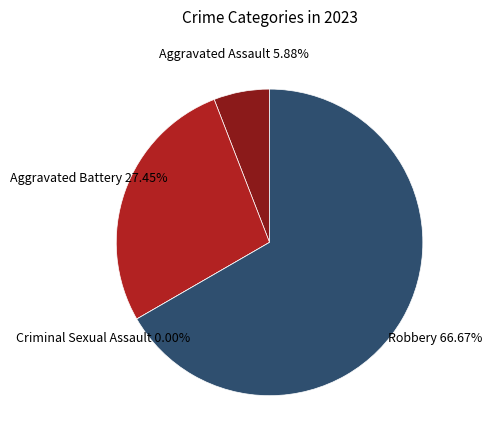

Combined, what portion of the pie is Aggravated Battery and Criminal Sexual Assault?

27.5%